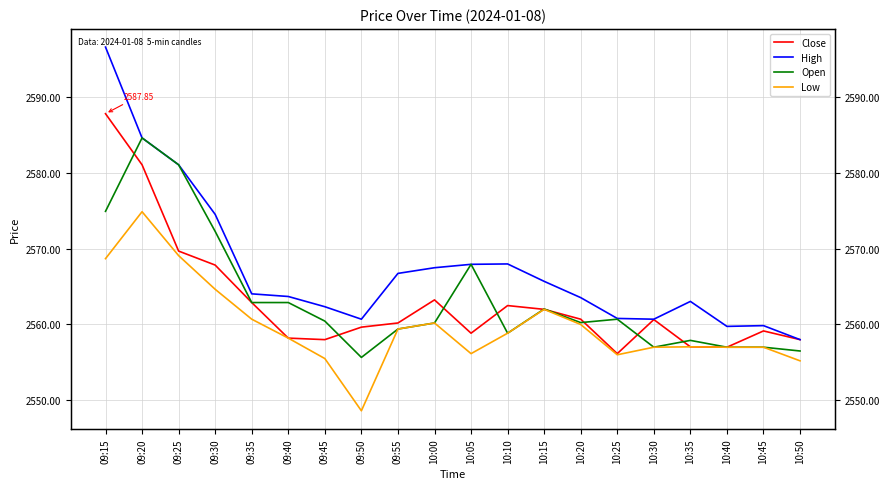

Between 09:45 and 10:10, which is larger?

10:10